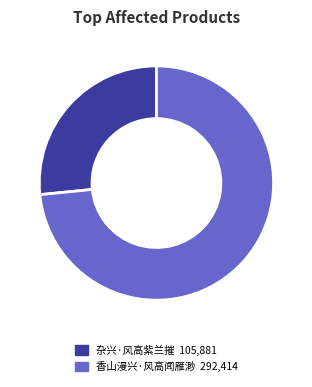

Which category has the biggest portion of the pie?

香山漫兴·风高闻雁渺